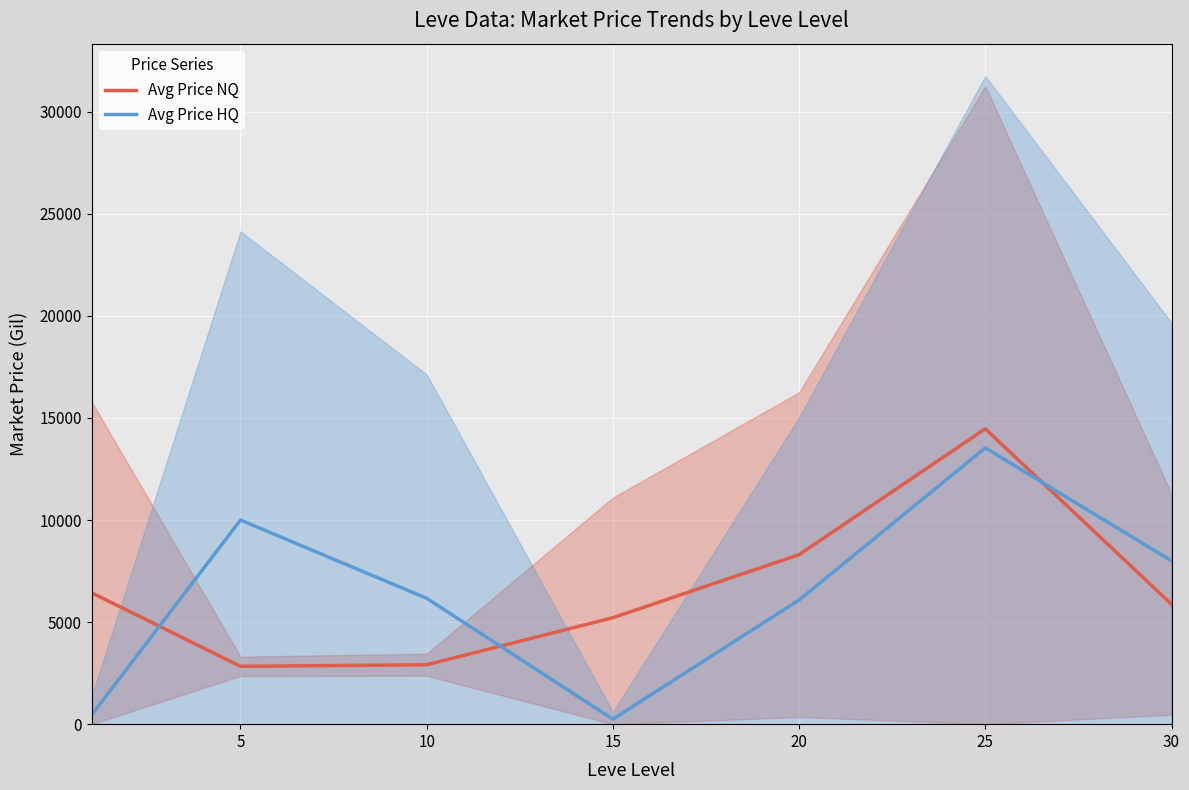

Which series has the widest spread of values?

Avg Price HQ